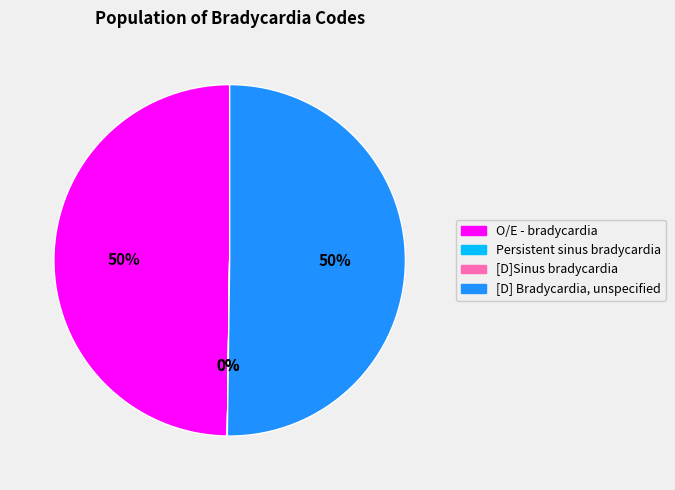

To the nearest percent, what is the difference between the largest and smallest slice percentages?

50%